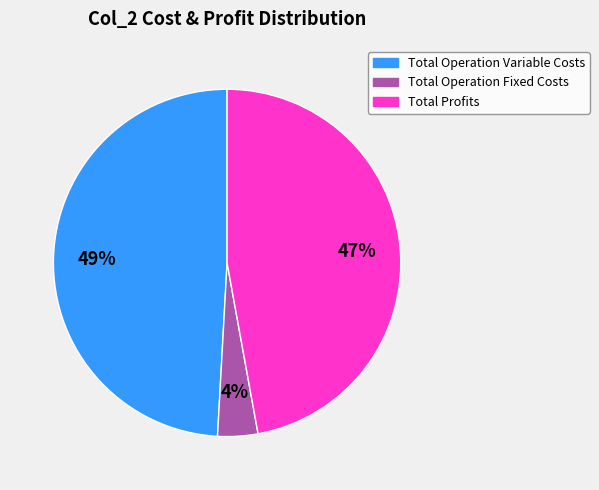

To the nearest percent, what is the average slice percentage?

33%